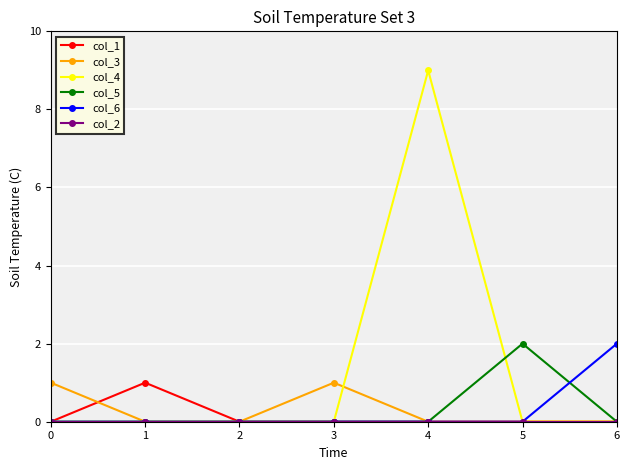

What is the total value across all series at 4?

9